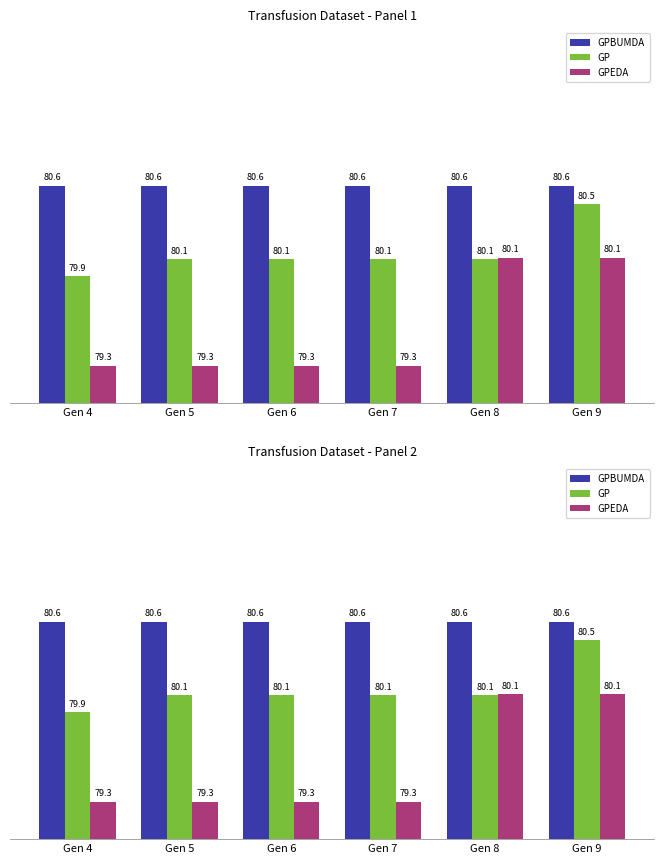

Rank the series by their average value, from lowest to highest.

GPEDA, GP, GPBUMDA